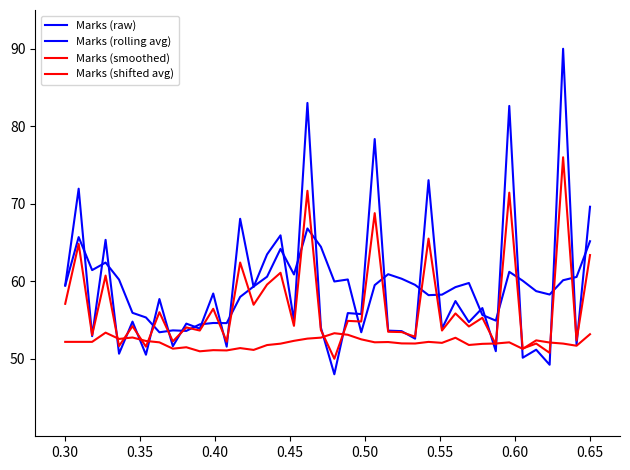

What is the average value of the Marks (raw) series?

59.3